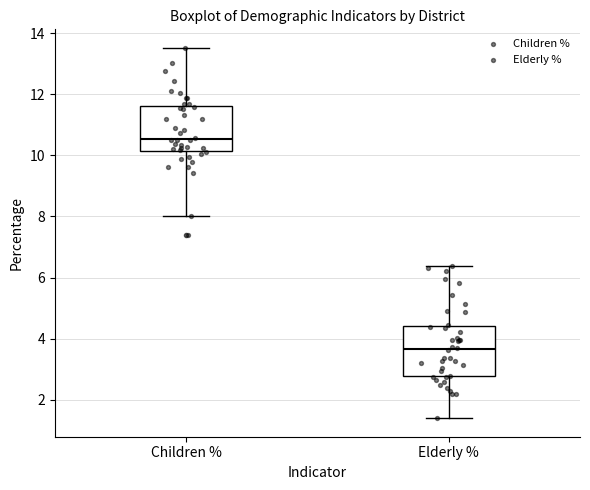

Reading left to right, read every box against the y-axis: the position of its median line, the range the box covers, and the ends of its whiskers. The values are not printed on the chart, so give them approximately, as read against the axis.

Children %: median 10.6, box 10.2 to 11.6, whiskers 8.0 to 13.6
Elderly %: median 3.6, box 2.8 to 4.4, whiskers 1.4 to 6.4